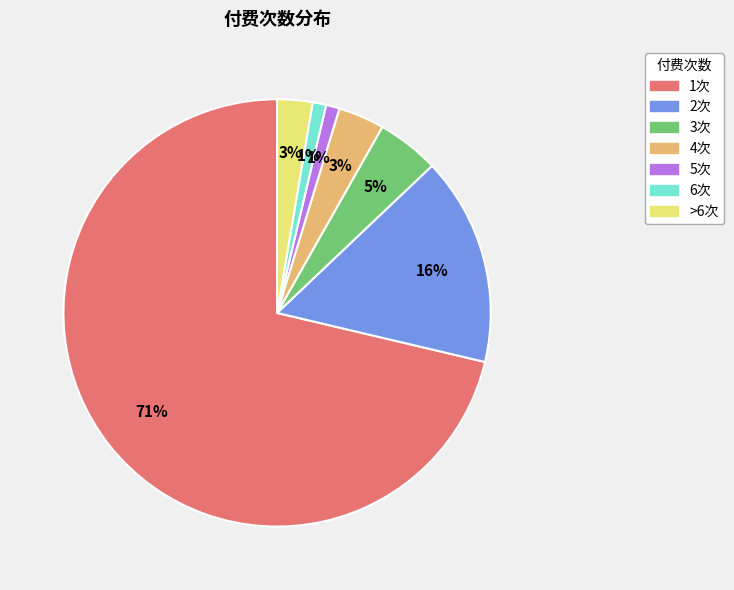

To the nearest percent, what portion does 5次 represent?

1%